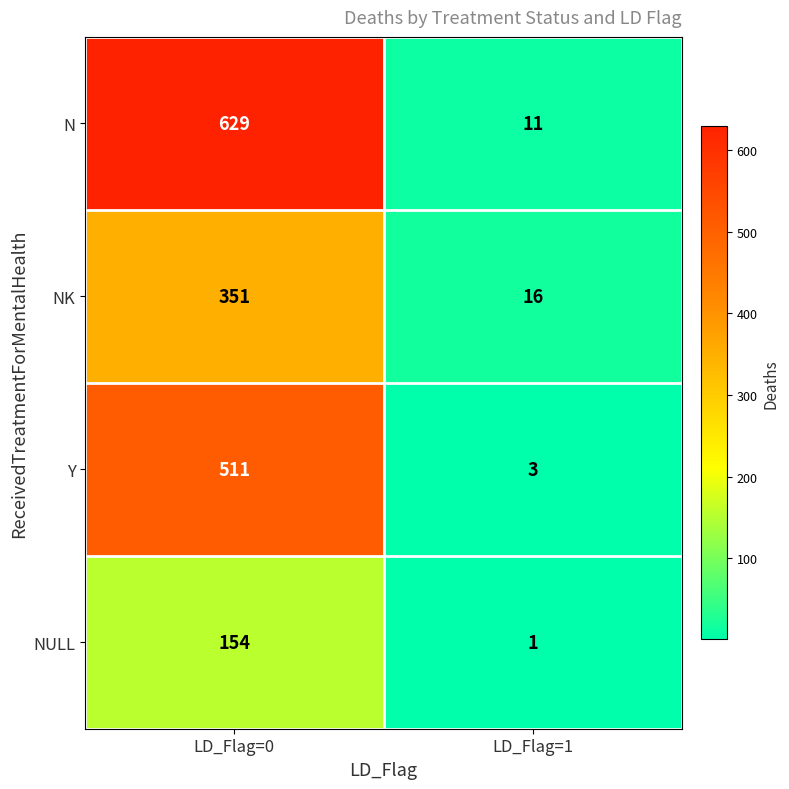

What is the total value across all series at LD_Flag=0?

1645